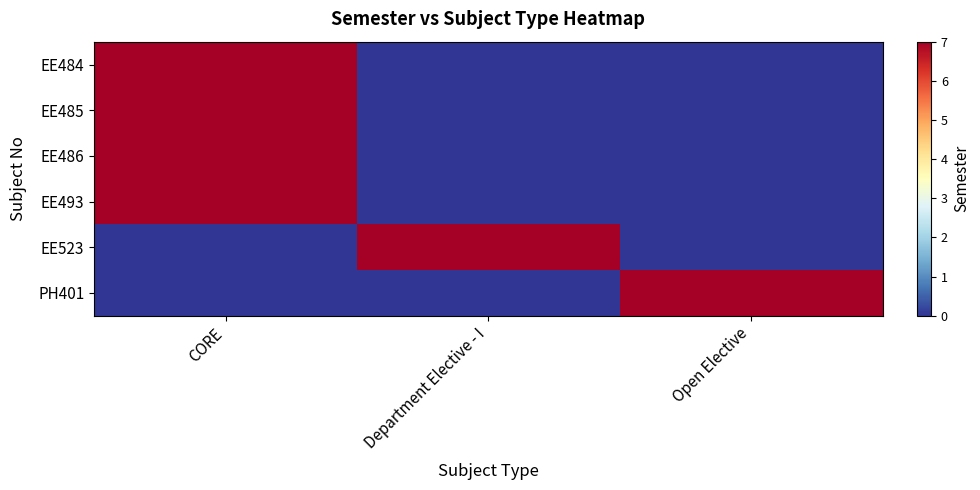

Which series changed the most between CORE and Open Elective?

EE484